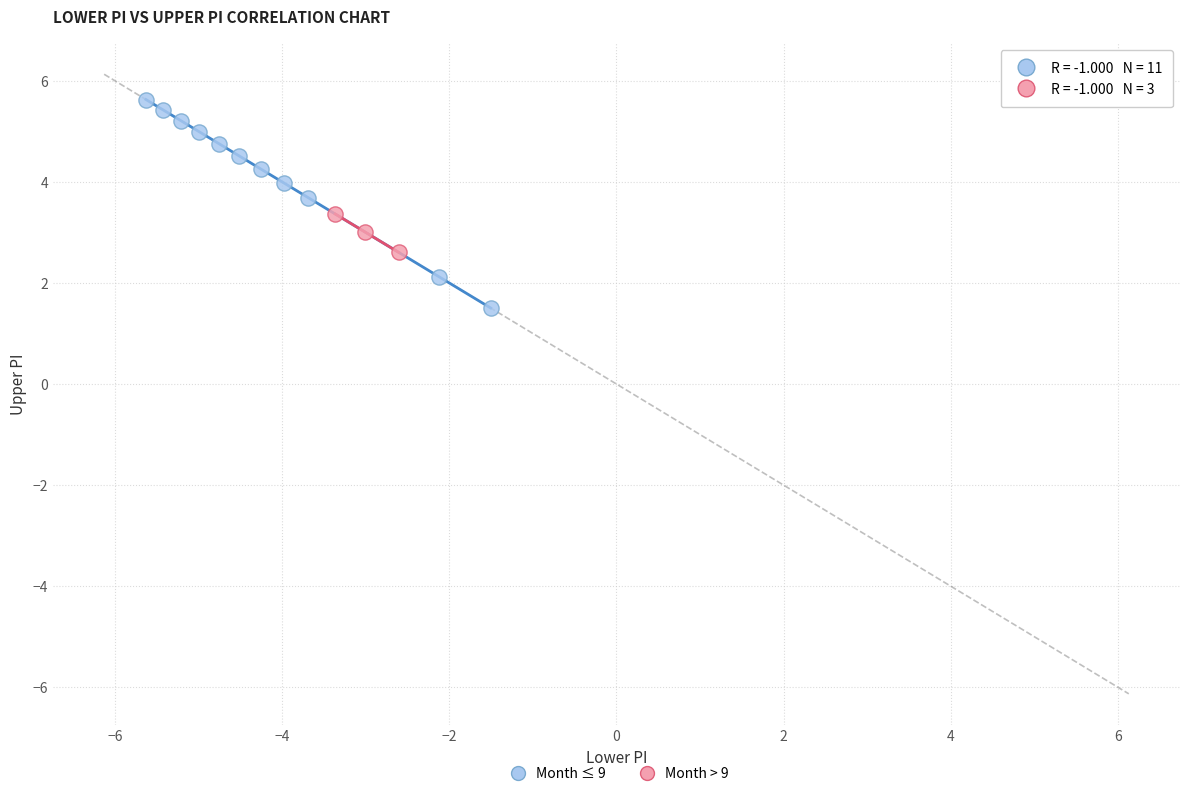

Which series has the widest spread of Y values?

Month ≤ 9